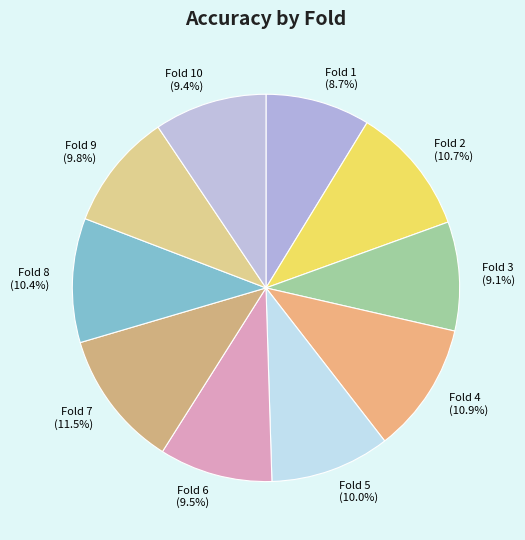

To the nearest percent, what is the difference between the Fold 9 and Fold 4 slice percentages?

1%